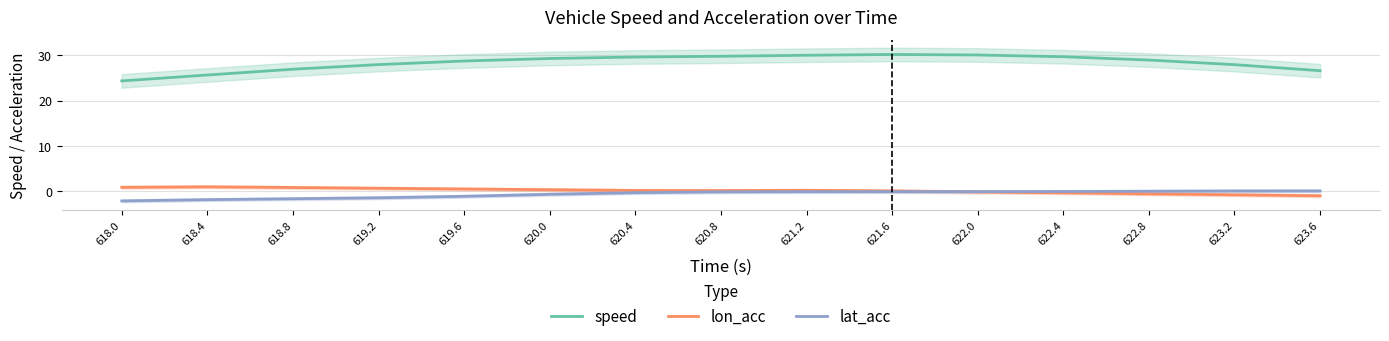

Does the chart display data point markers on the line(s)?

No